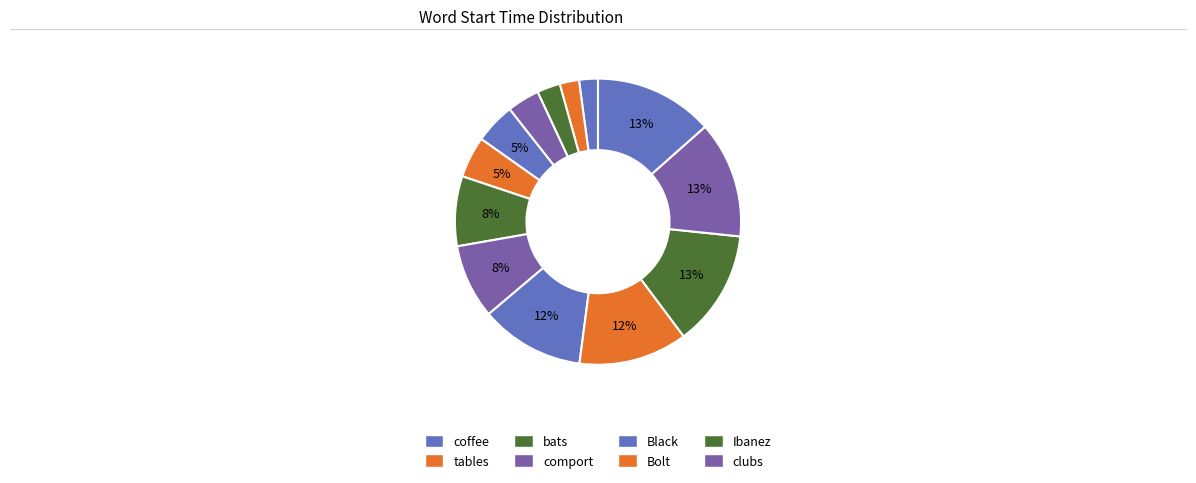

How many slices are in this pie chart?

13